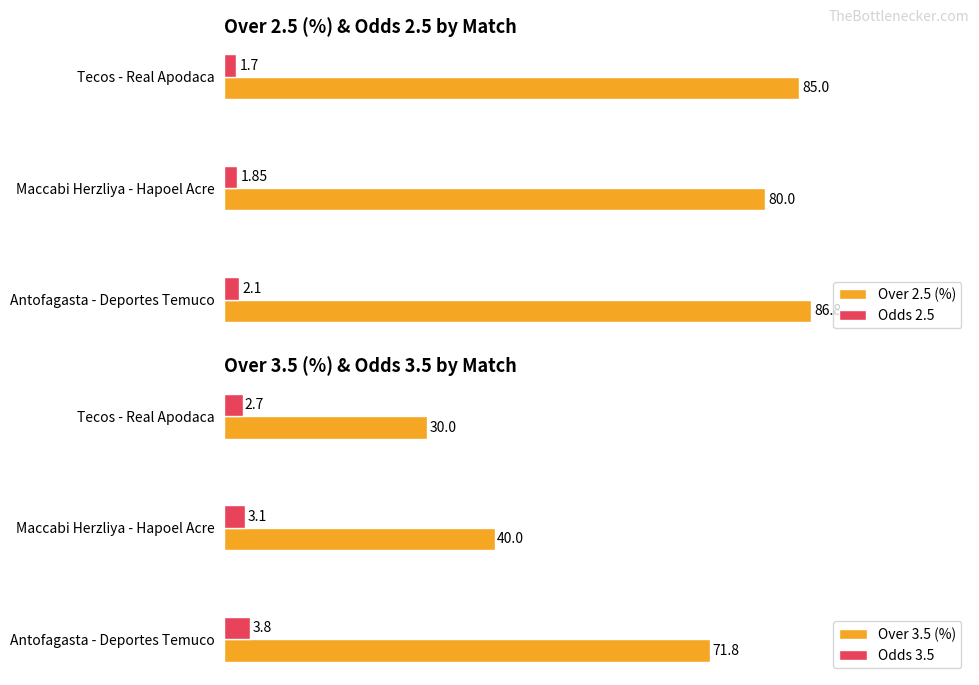

What is the average value of the Odds 2.5 series?

1.9